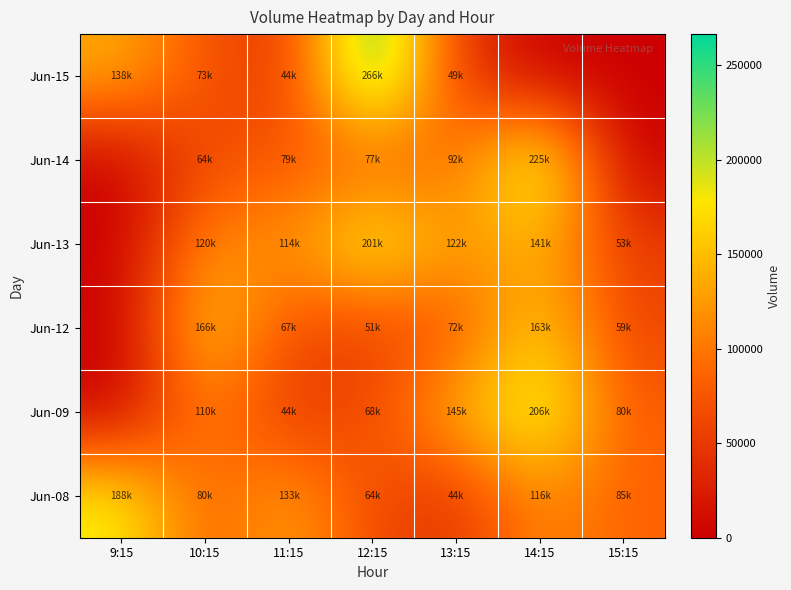

Reading right to left, list all the values displayed in this chart.

Jun-08: 15:15=85121	14:15=116002	13:15=44180	12:15=64719	11:15=133368	10:15=80918	9:15=188344
Jun-09: 15:15=80271	14:15=206269	13:15=145611	12:15=68063	11:15=44183	10:15=110444	9:15=0
Jun-12: 15:15=59683	14:15=163935	13:15=72124	12:15=51863	11:15=67365	10:15=166004	9:15=0
Jun-13: 15:15=53995	14:15=141868	13:15=122226	12:15=201451	11:15=114431	10:15=120165	9:15=0
Jun-14: 15:15=0	14:15=225105	13:15=92575	12:15=77217	11:15=79637	10:15=64893	9:15=0
Jun-15: 15:15=0	14:15=0	13:15=49849	12:15=266517	11:15=44747	10:15=73223	9:15=138202